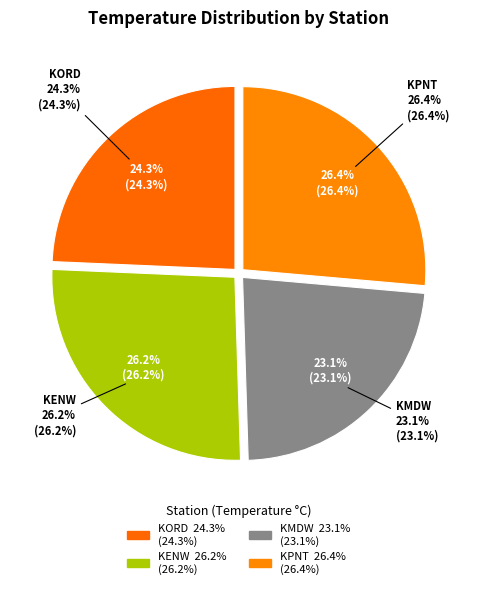

To the nearest percent, what portion does KMDW represent?

23%